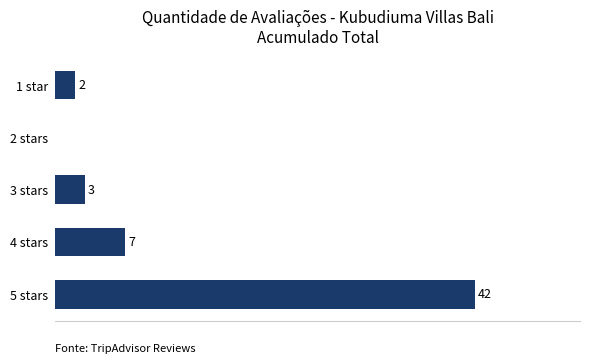

Which has a higher value, 2 stars or 4 stars?

4 stars